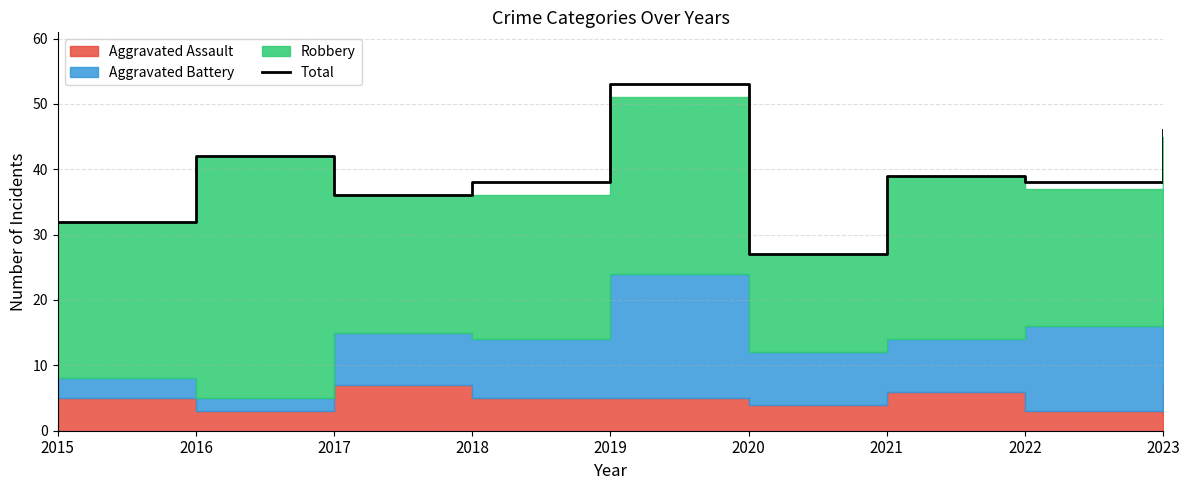

How many lines are shown in the chart?

1